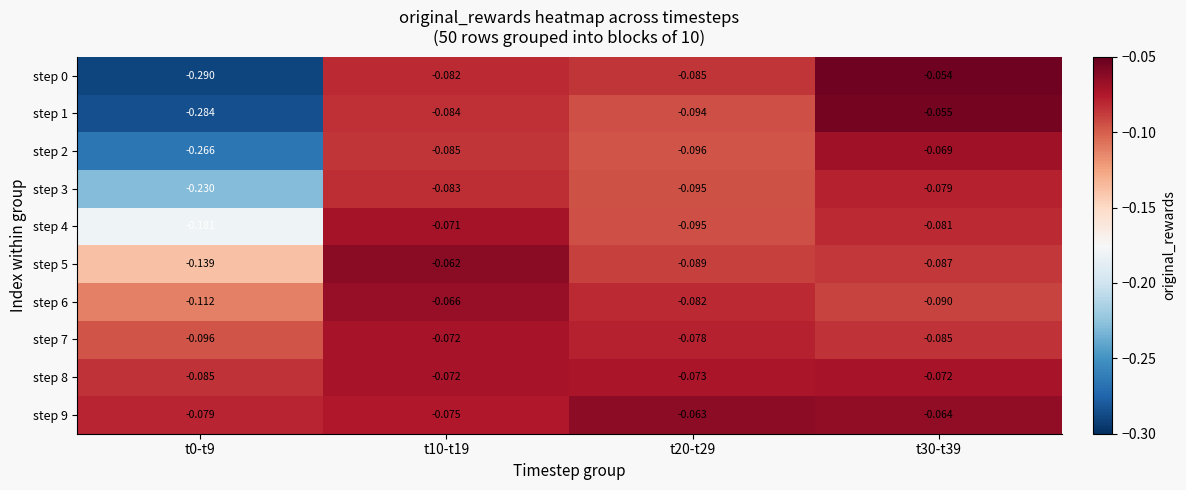

Is the value of step 6 at t30-t39 greater than the value of step 9 at t0-t9?

No